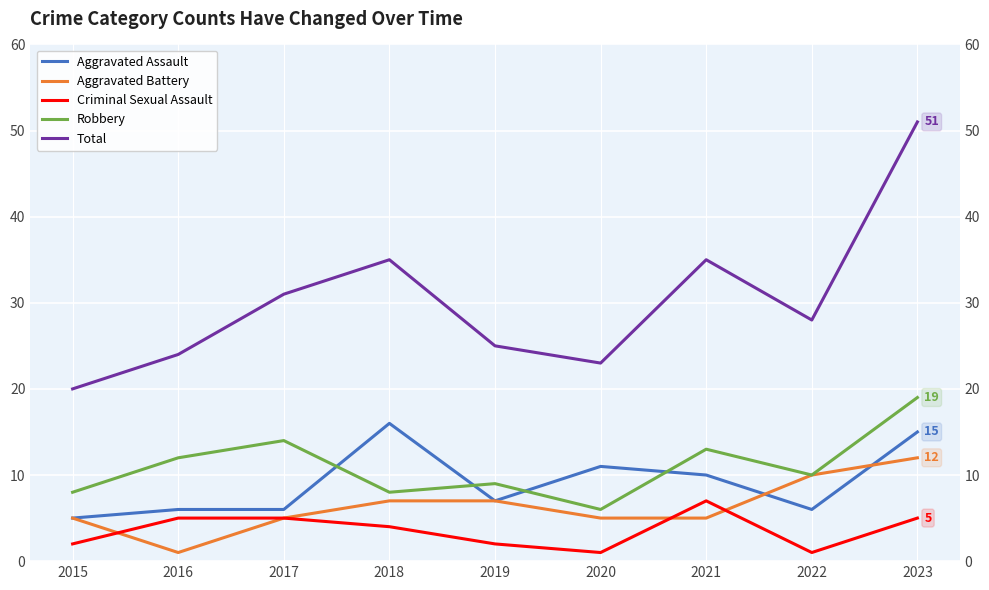

True or false: Robbery has more than 2 points higher than both neighbors.

True